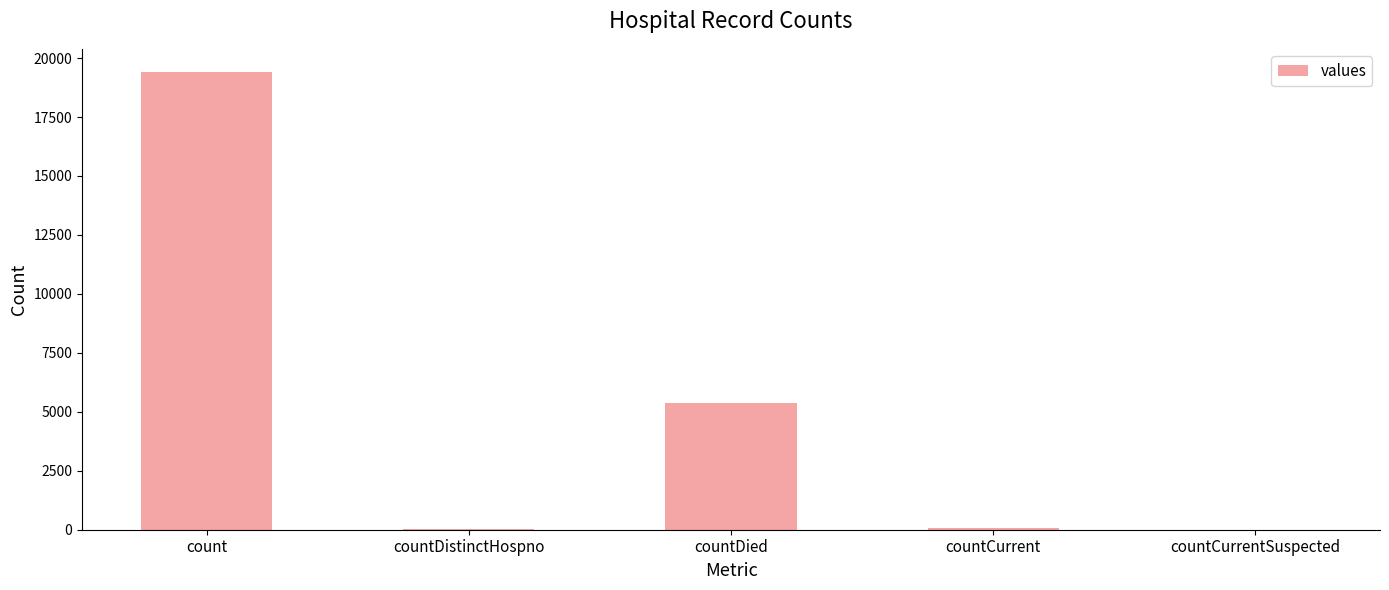

Which label corresponds to the largest value in the chart?

count